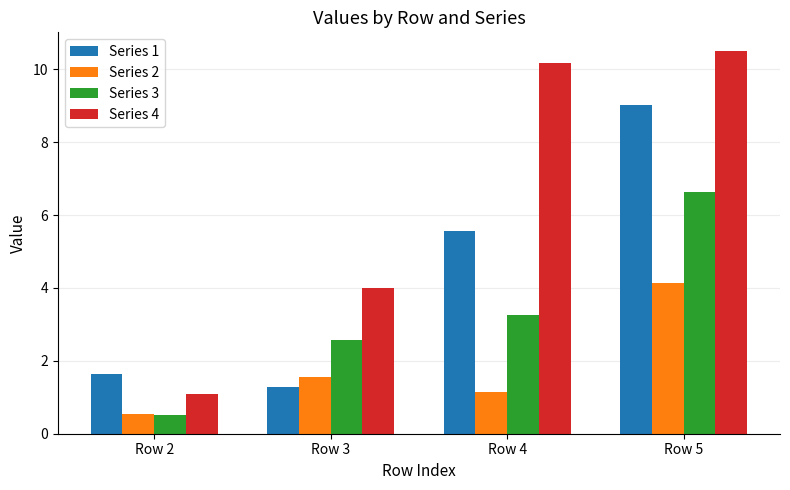

Does the chart contain stacked bars?

No